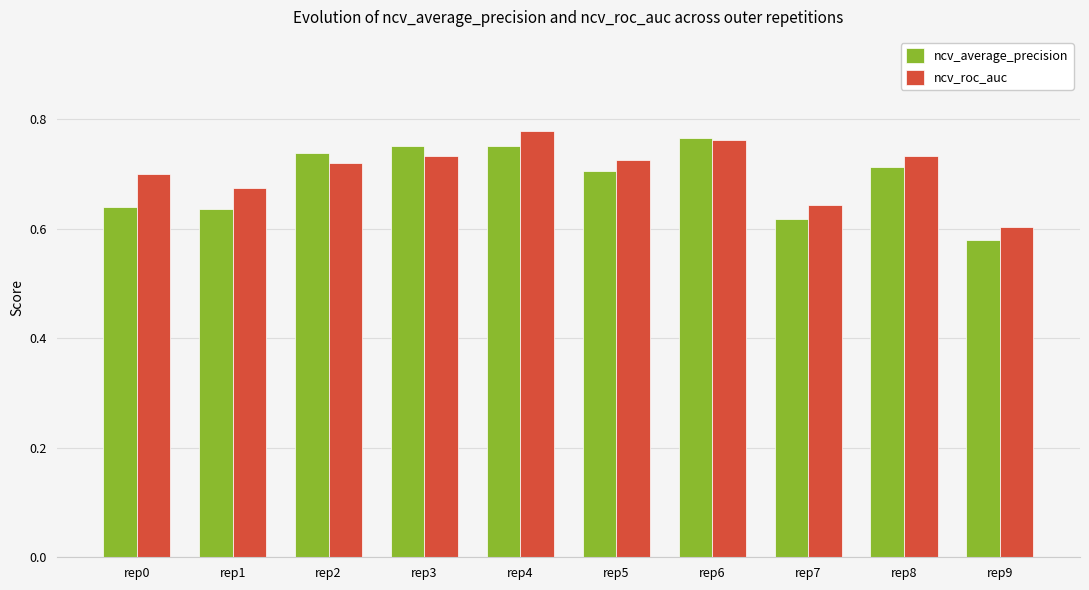

At rep0, list the series in order from largest to smallest.

ncv_roc_auc, ncv_average_precision